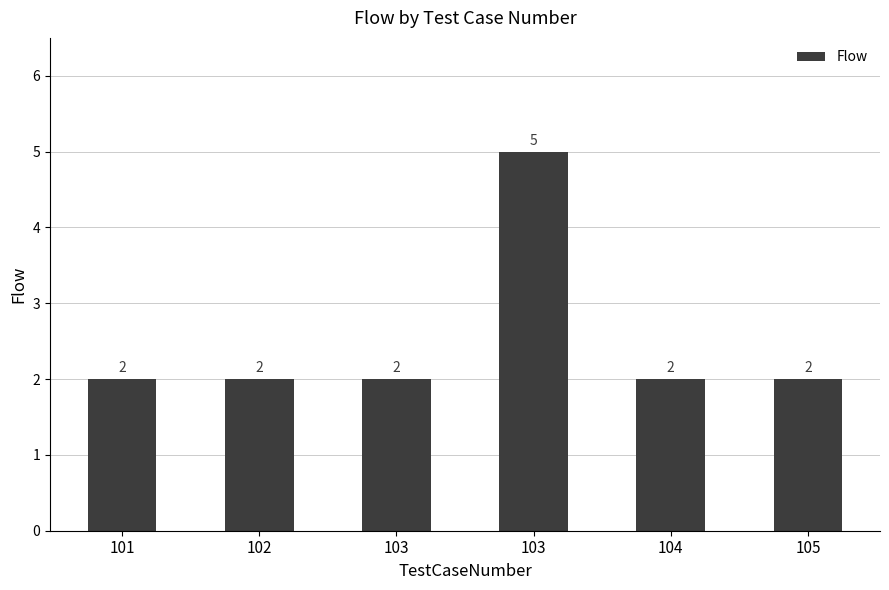

Approximately how many times larger is the value at 105 compared to 102?

1.0